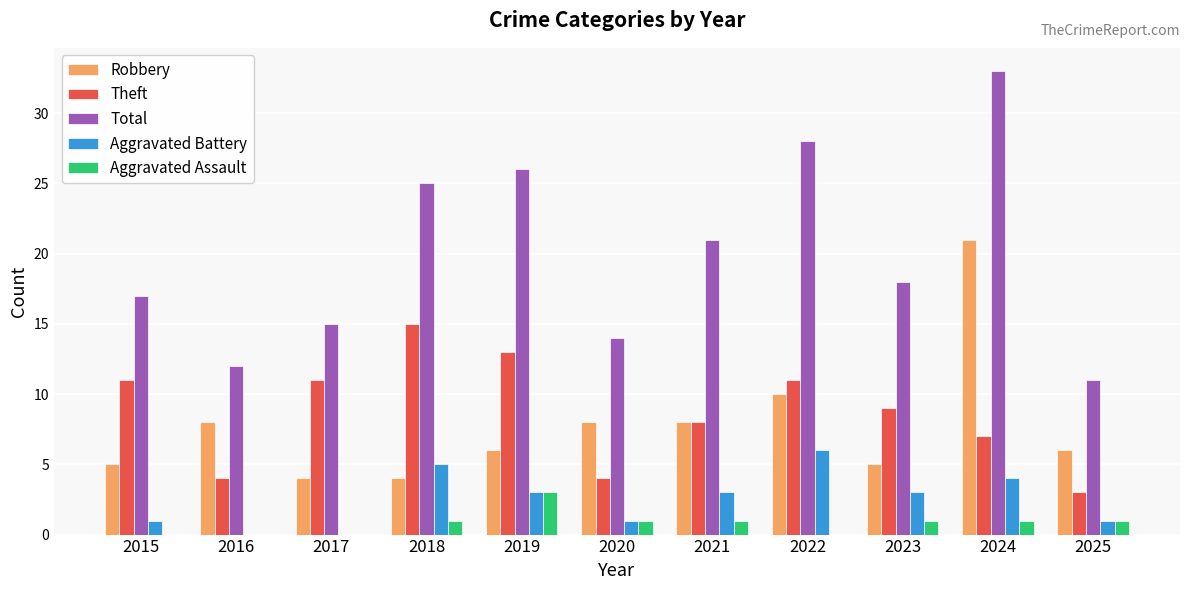

How many groups of bars are there?

11